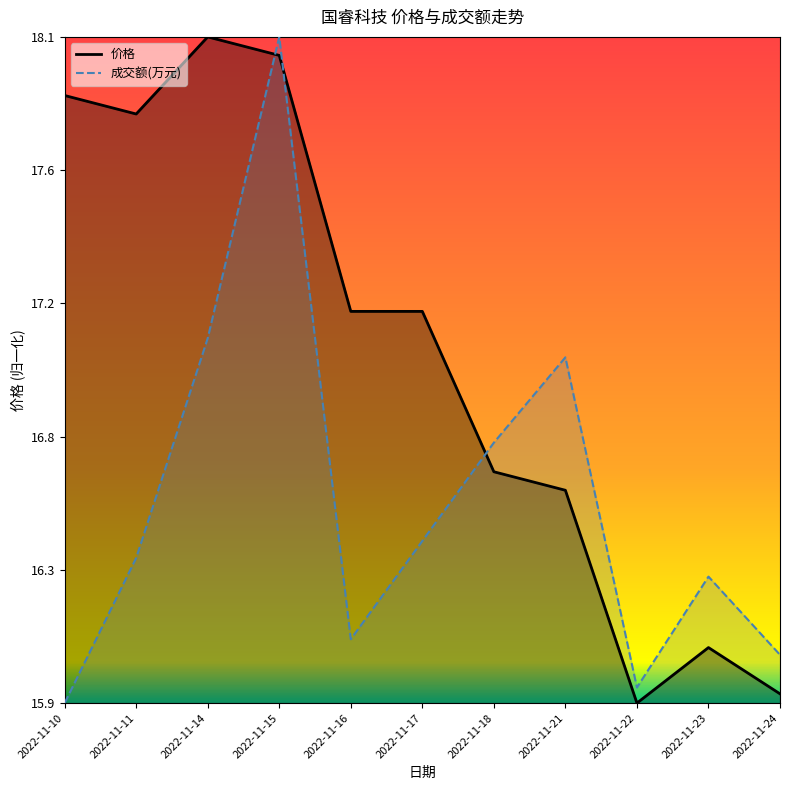

True or false: 成交额(万元) has a value of 0.1 at 2022-11-16.

True